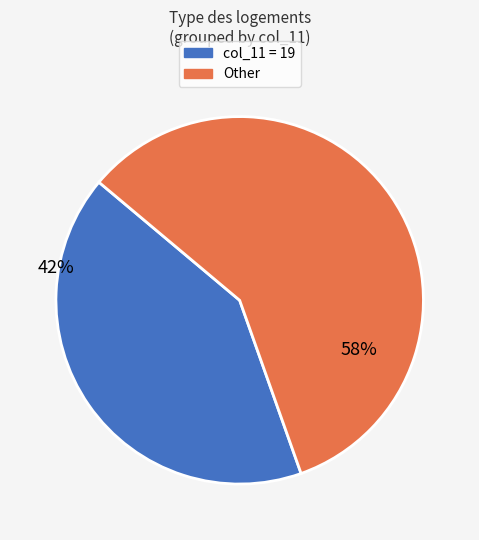

To the nearest percent, what is the average slice percentage?

50%